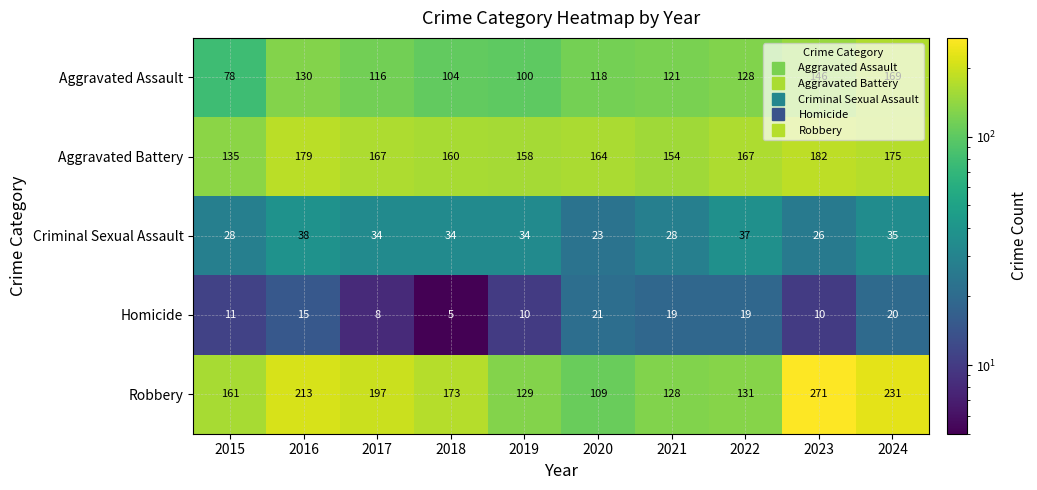

Rank the series at 2016 from lowest to highest value.

Homicide, Criminal Sexual Assault, Aggravated Assault, Aggravated Battery, Robbery